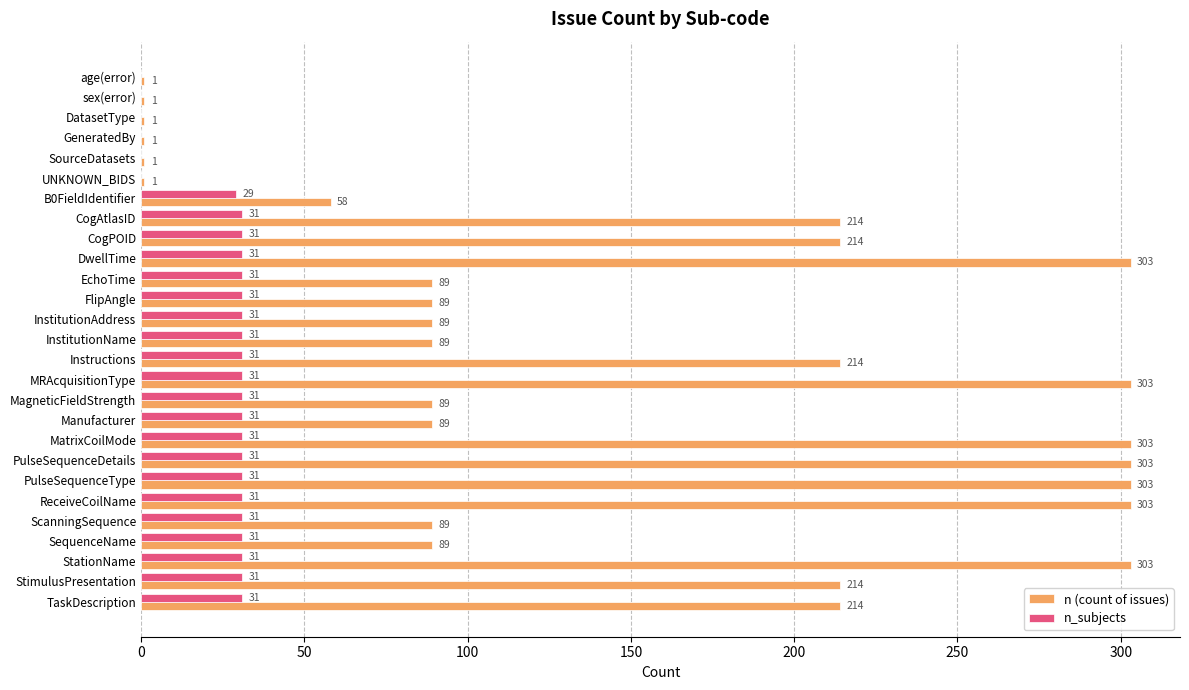

Where is n_subjects nearest to the value 15?

B0FieldIdentifier